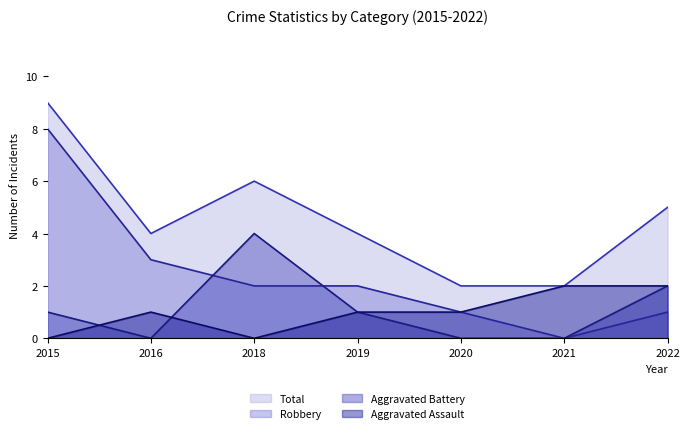

How many times do Aggravated Assault and Aggravated Battery cross each other?

2